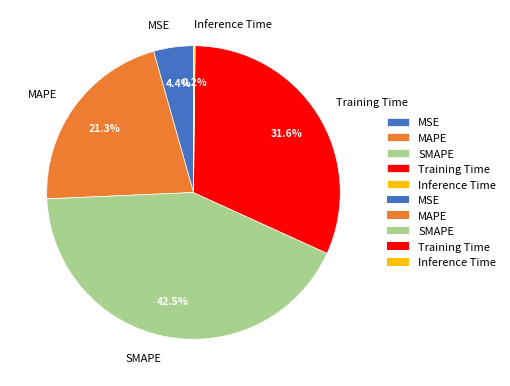

Is the sum of MSE and SMAPE greater than half?

No